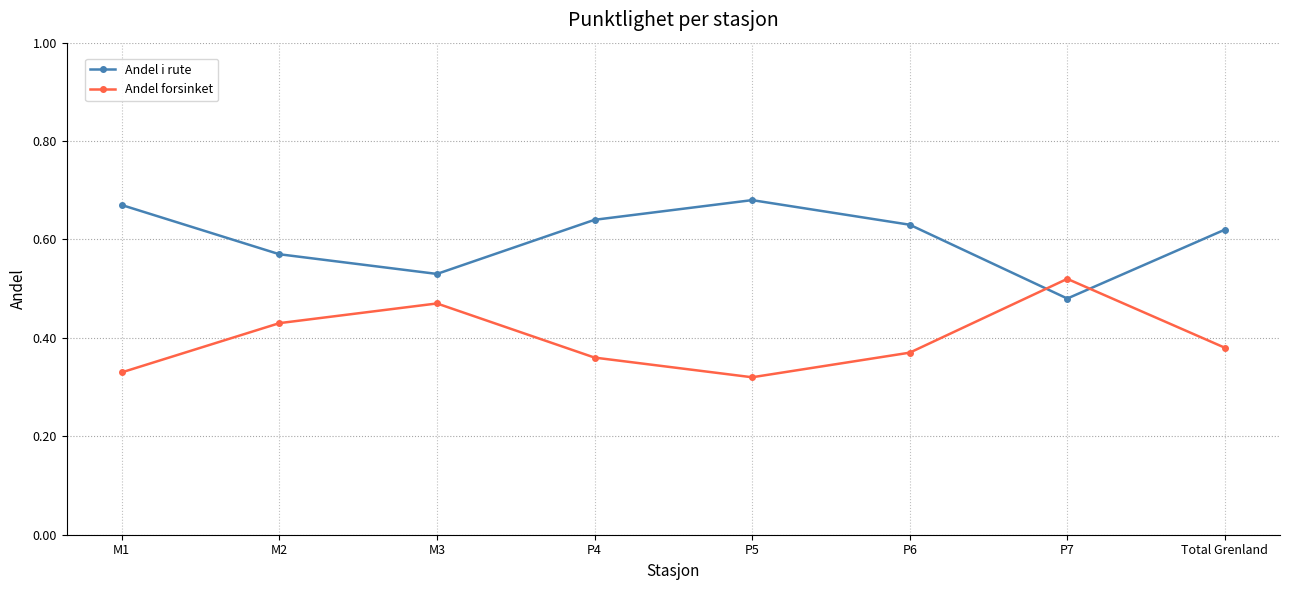

What are all the series names shown in the legend?

Andel i rute, Andel forsinket